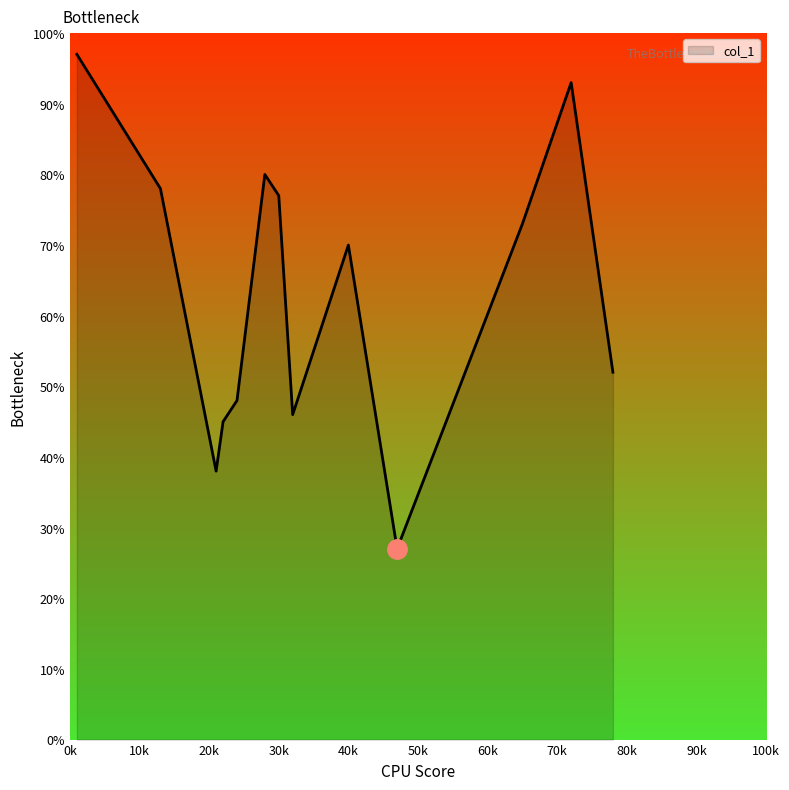

What is the maximum value shown in the chart?

97